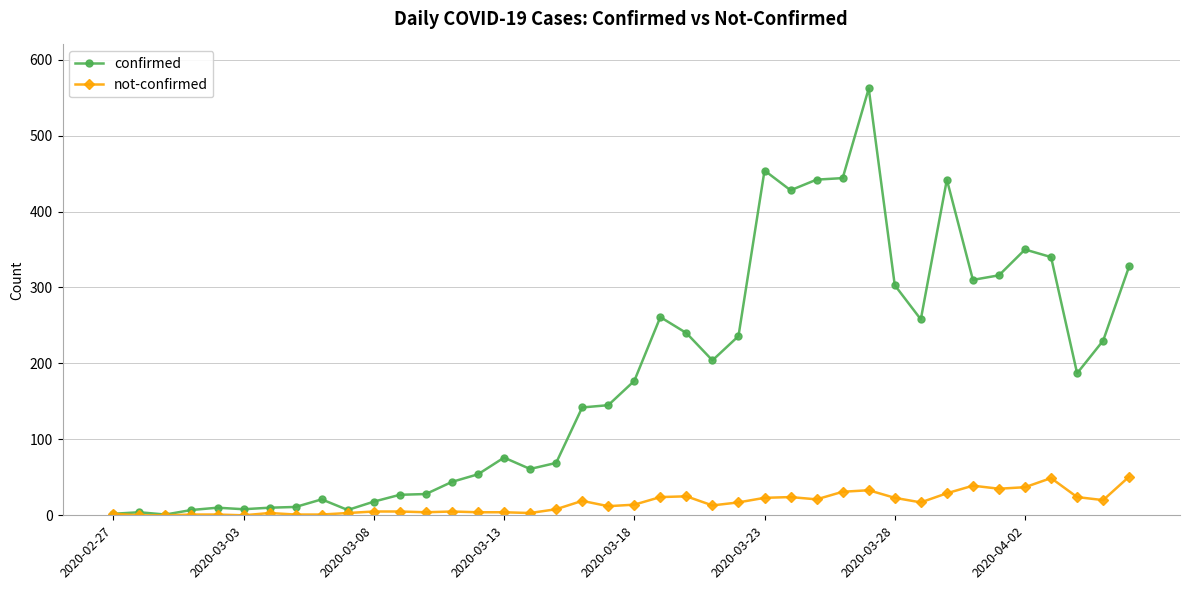

What are all the series names shown in the legend?

confirmed, not-confirmed